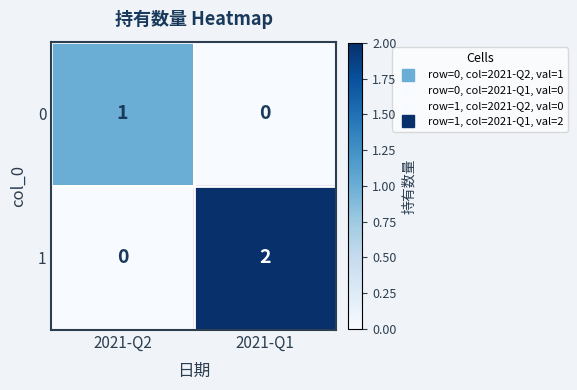

Reading right to left, extract all data points from this chart.

0: 0	1
1: 2	0